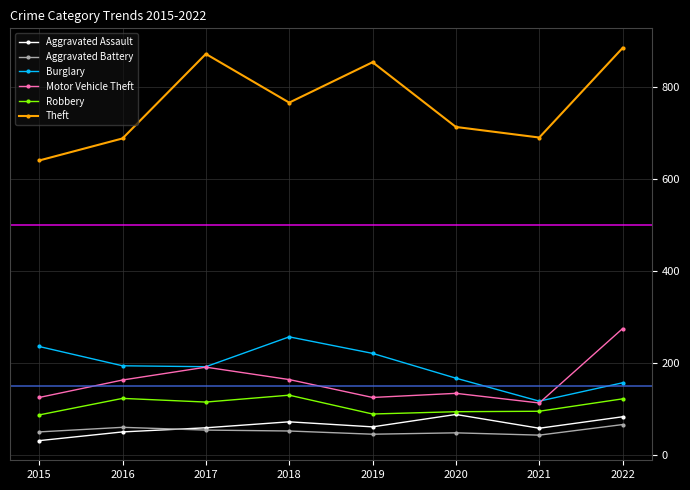

Which series has the largest total across all categories?

Theft